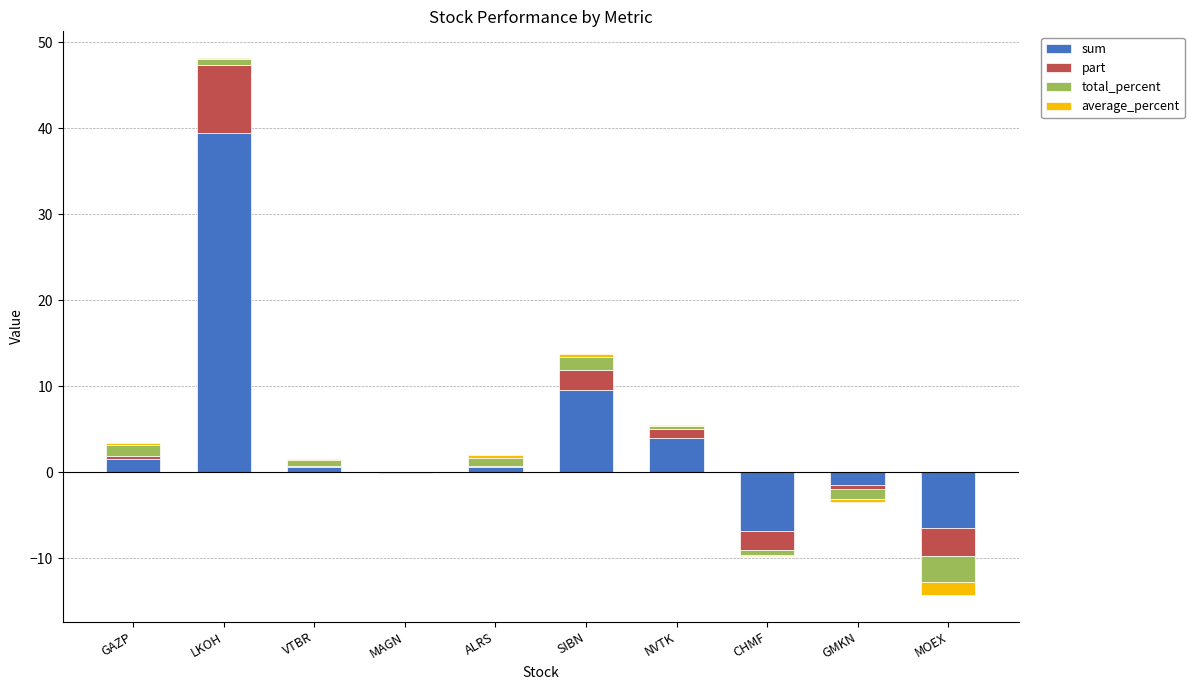

Rank the categories by average_percent value from highest to lowest.

SIBN, GAZP, ALRS, VTBR, LKOH, NVTK, MAGN, CHMF, GMKN, MOEX